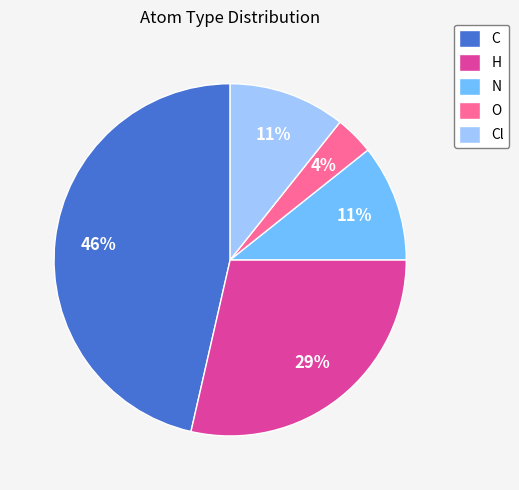

To the nearest percent, what is the average slice percentage?

20%